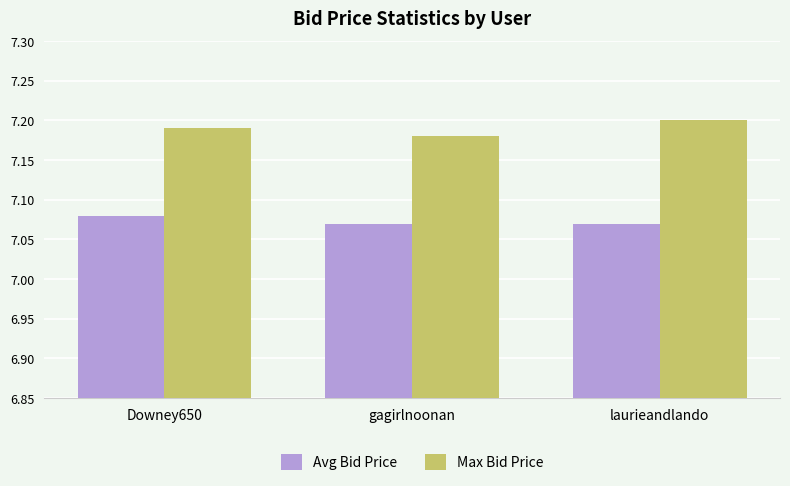

The Max Bid Price series shows 7.2 at gagirlnoonan. True or false?

True